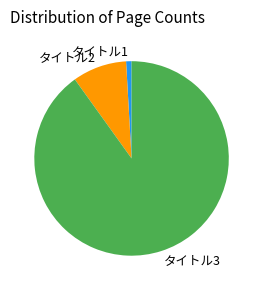

How many segments does this pie chart have?

3